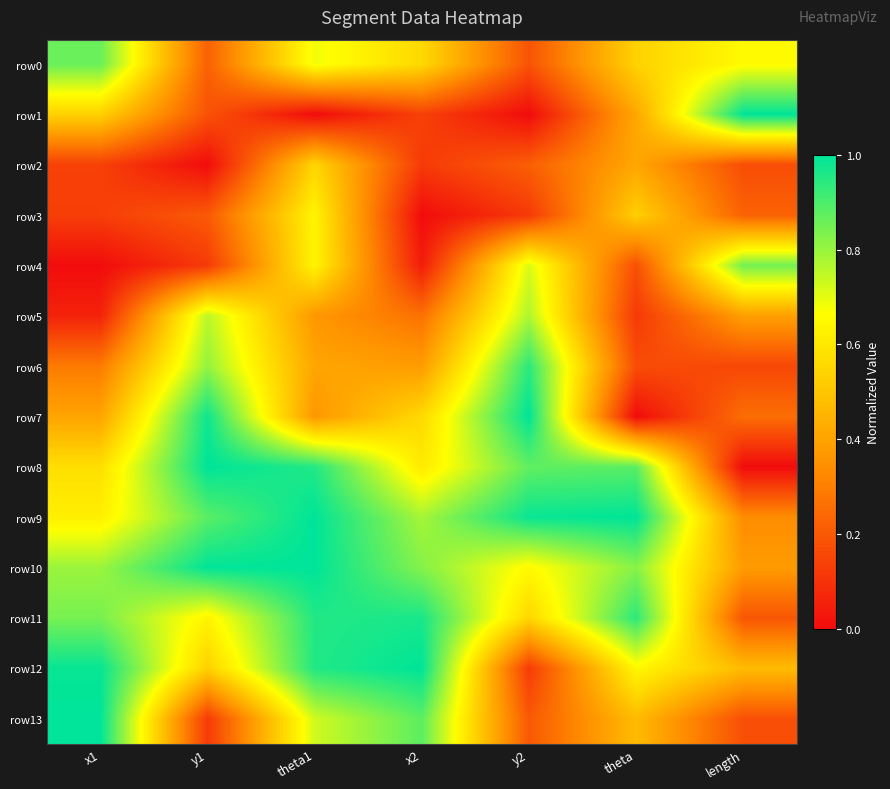

At how many categories does at least one series exceed 0?

7